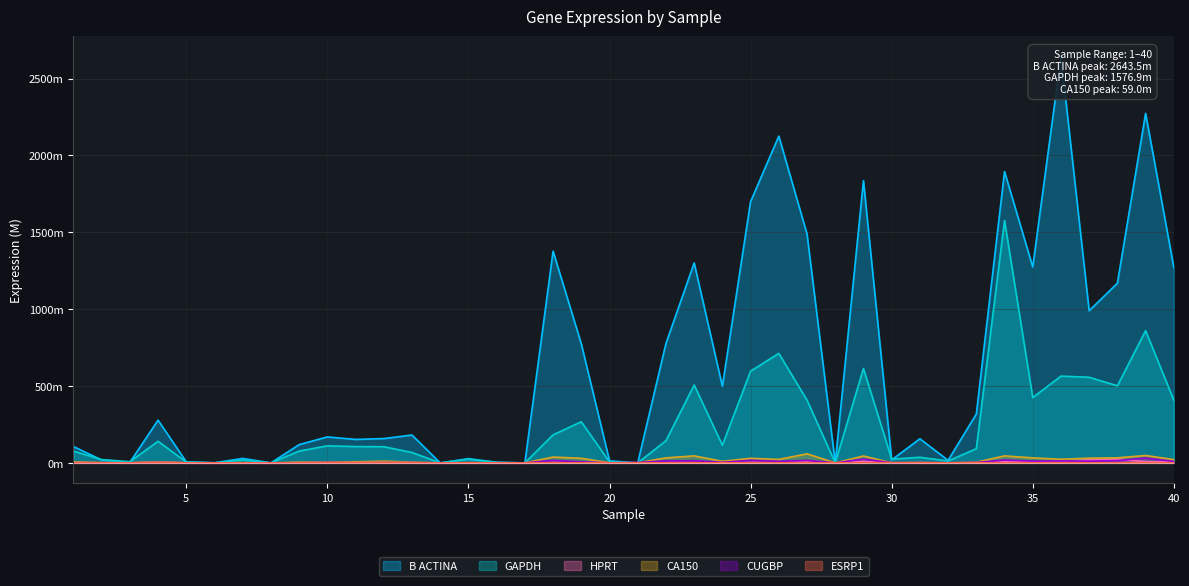

Which category has the highest value in the B ACTINA series?

36